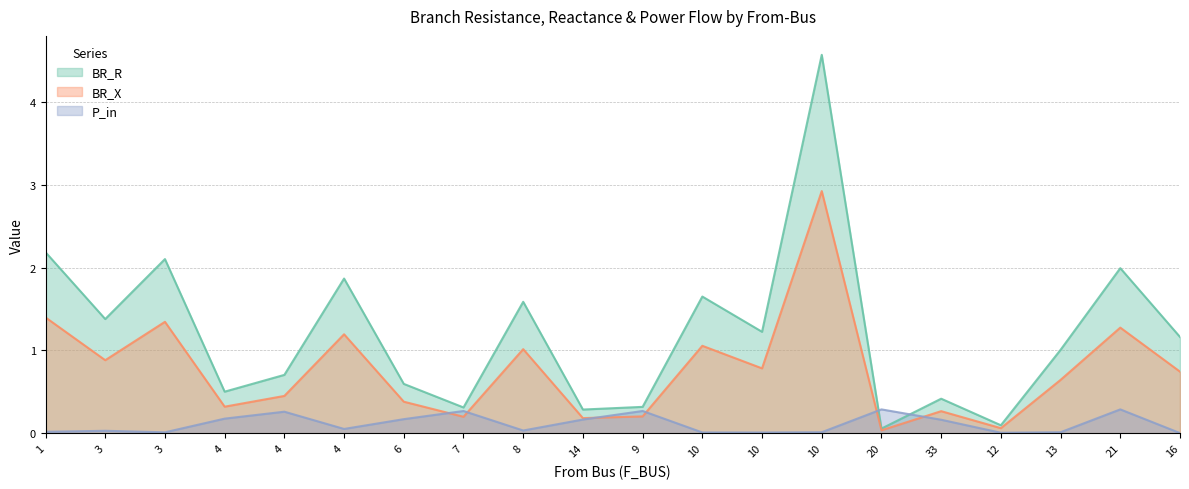

At which label does BR_R reach its minimum?

20